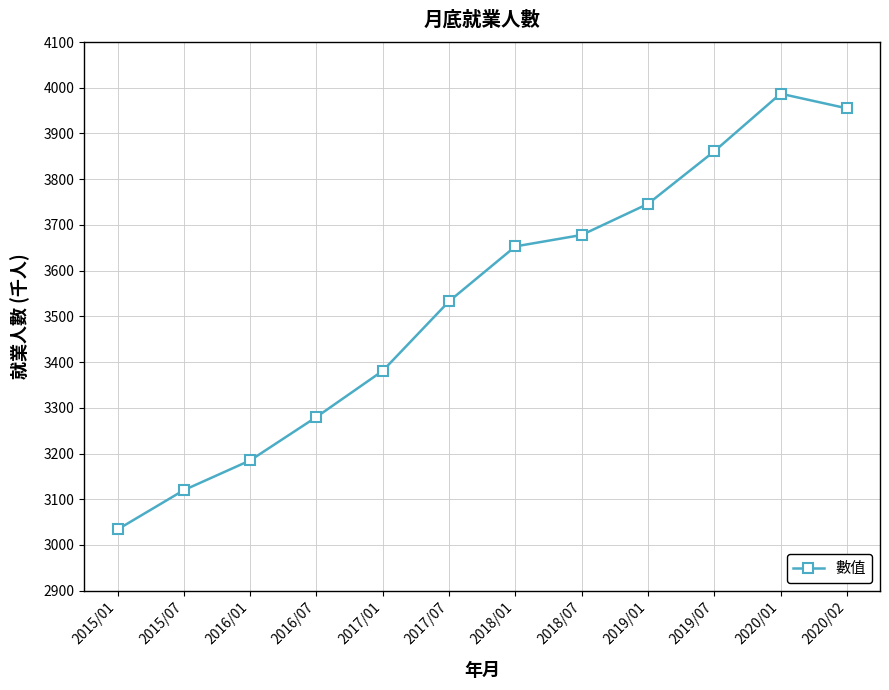

The chart shows a value of 4271 at 2015/01. True or false?

False